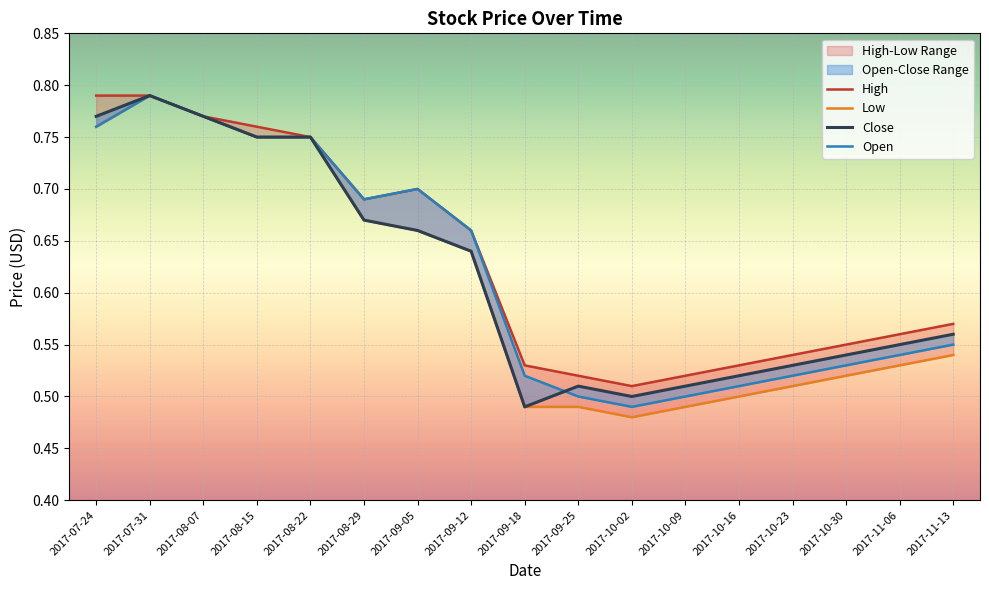

In Low, how many points are higher than both neighbors (excluding endpoints)?

1